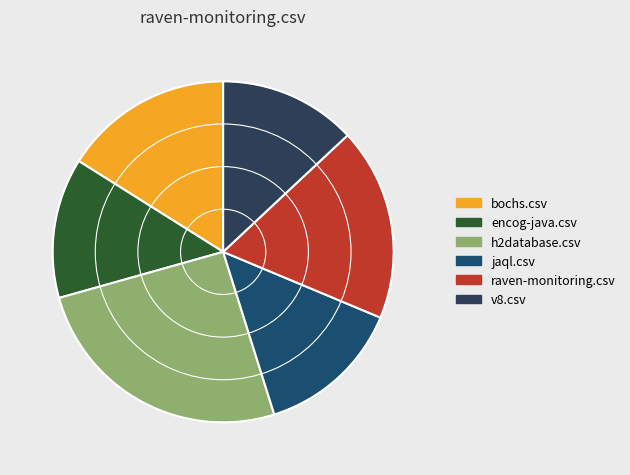

How many slices are in this pie chart?

6